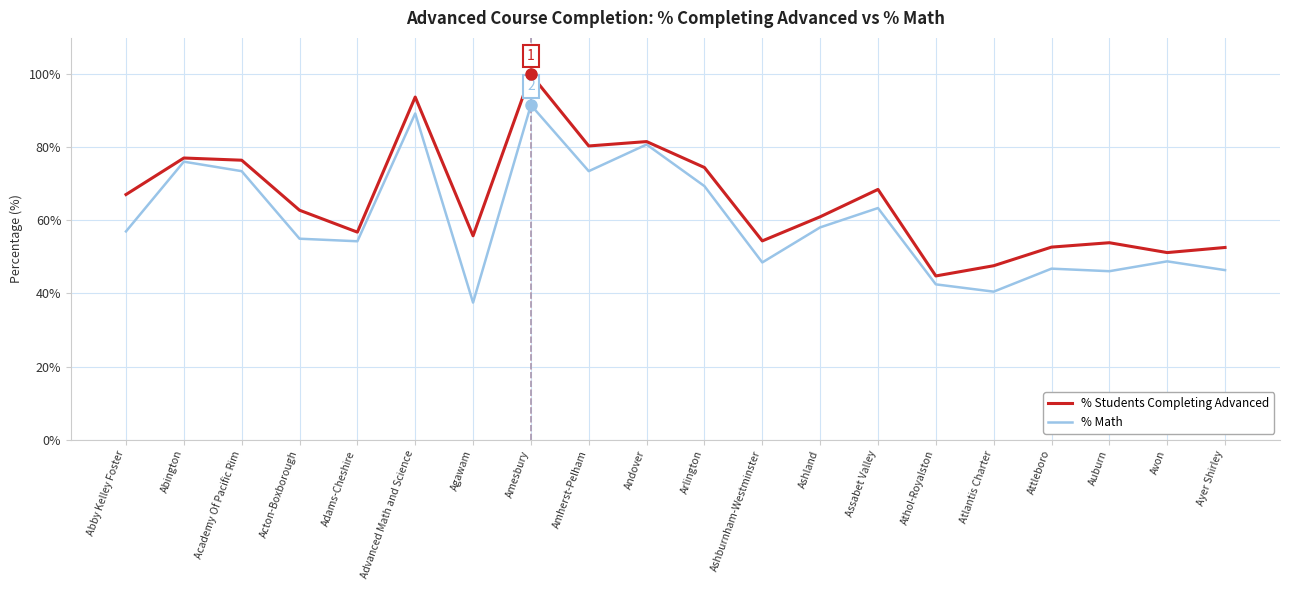

Which series changed the most between Arlington and Avon?

% Students Completing Advanced